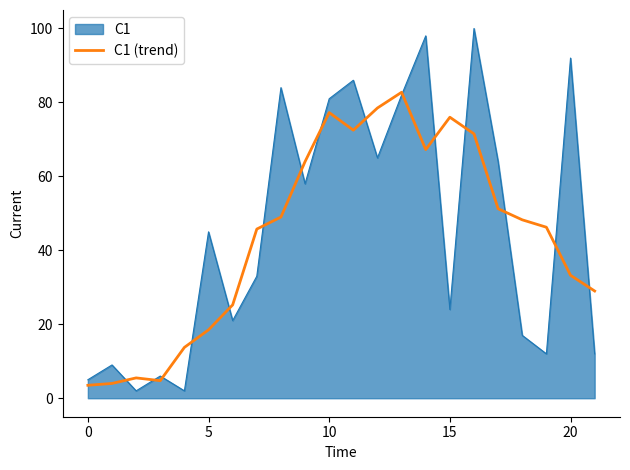

Which series has the largest range (max minus min)?

C1